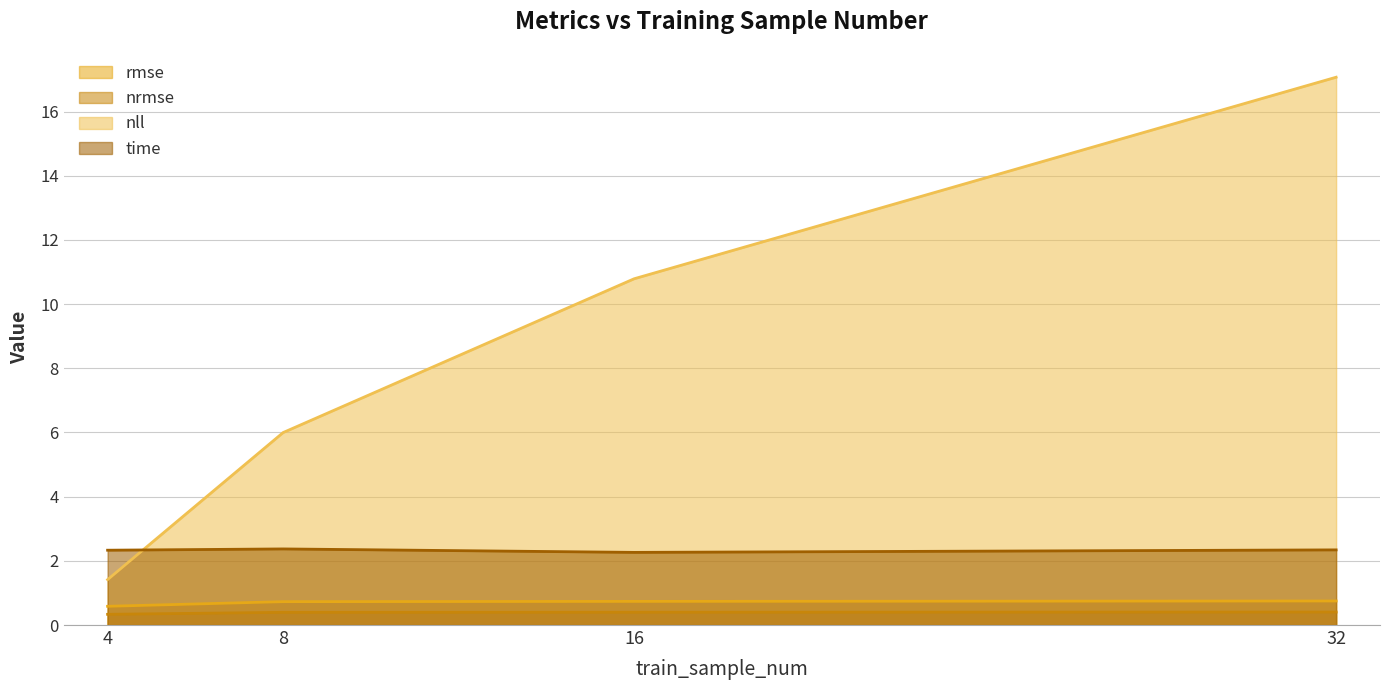

What is the greatest value displayed?

17.1